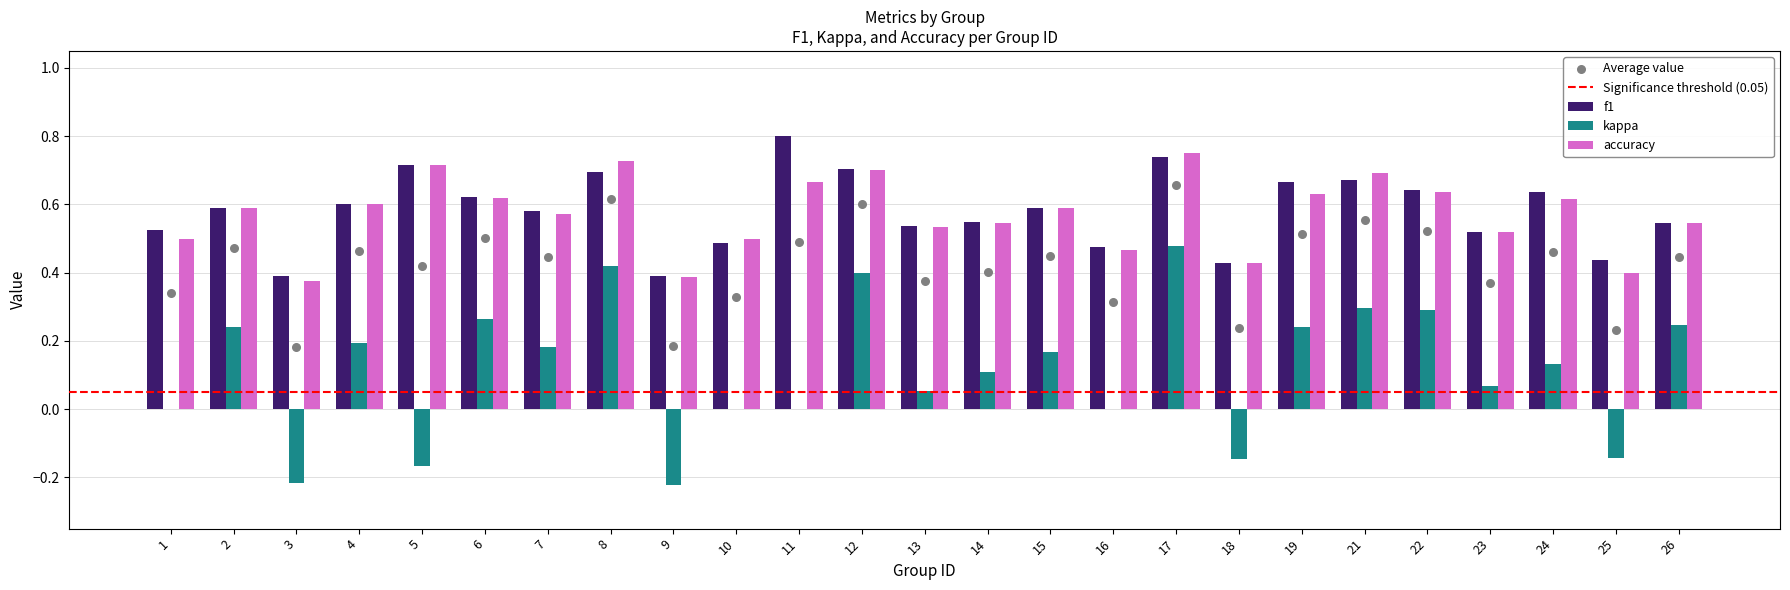

Which series reaches the minimum Y coordinate?

kappa